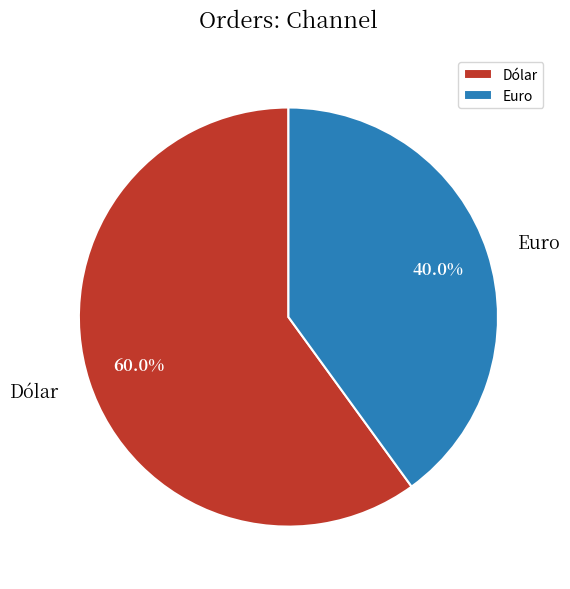

To the nearest percent, what is the difference between the largest and smallest slice percentages?

20%